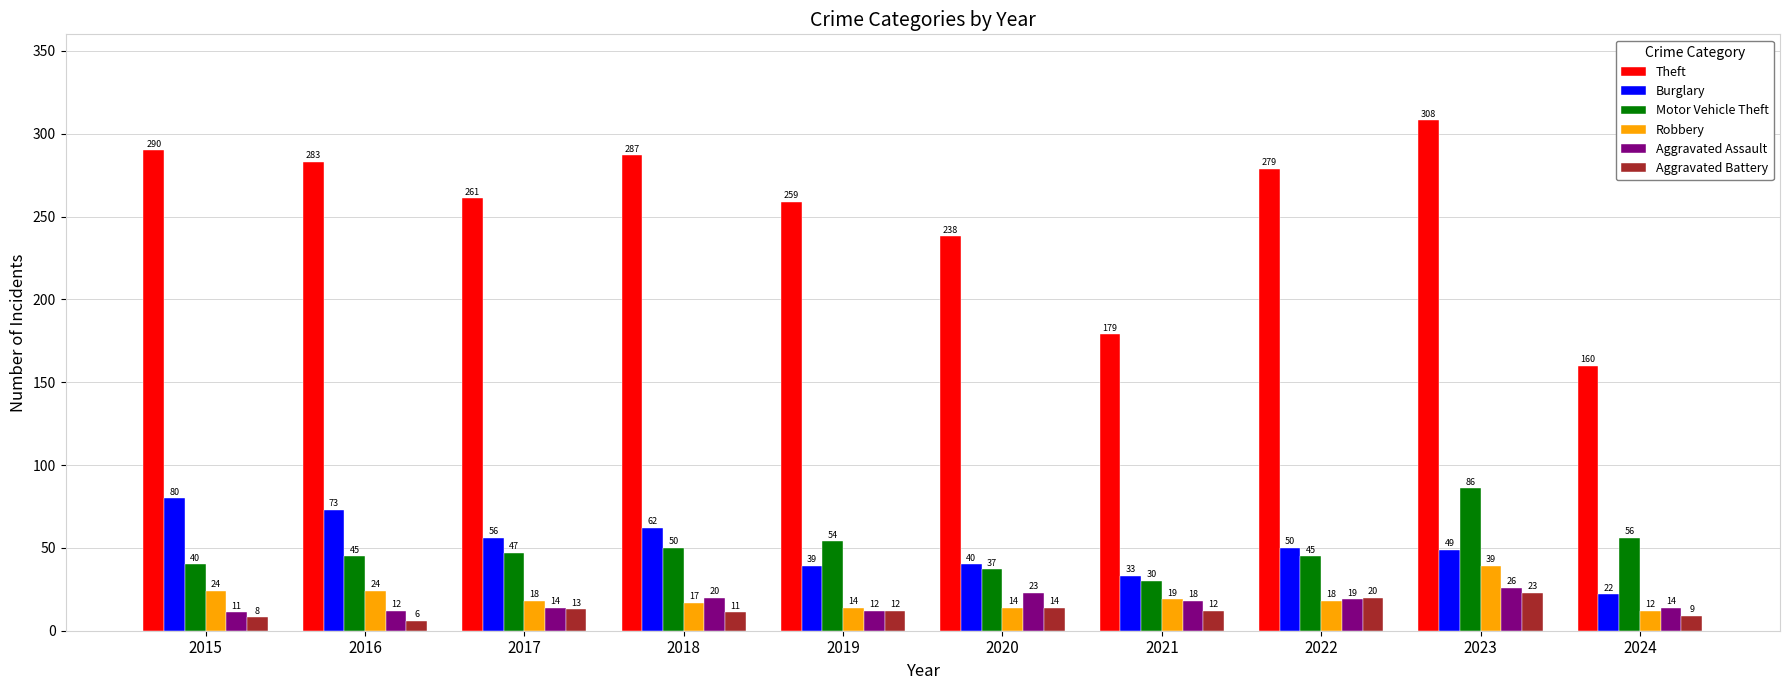

What is the difference between the highest and lowest values at 2019?

247